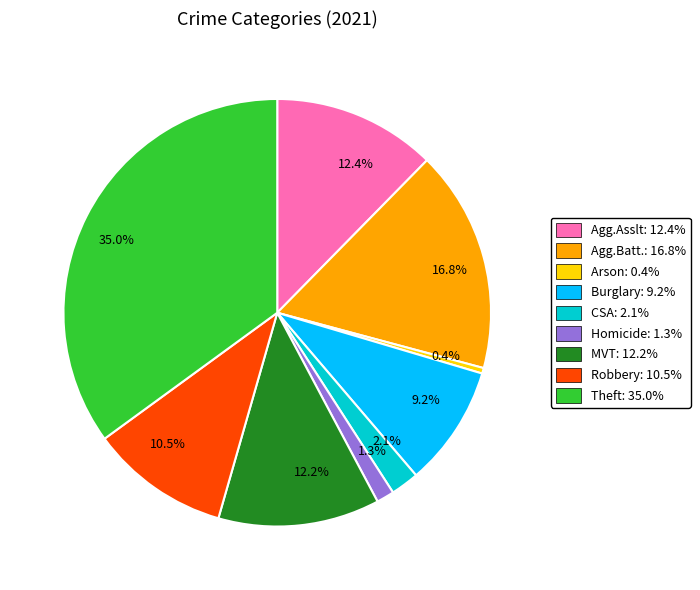

Is there any slice that represents more than half of the pie?

No